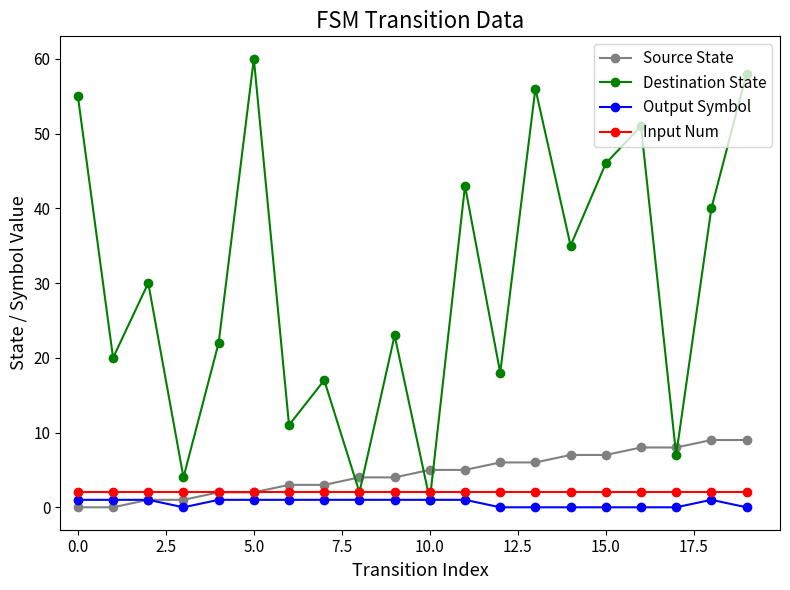

How many lines are shown in the chart?

4